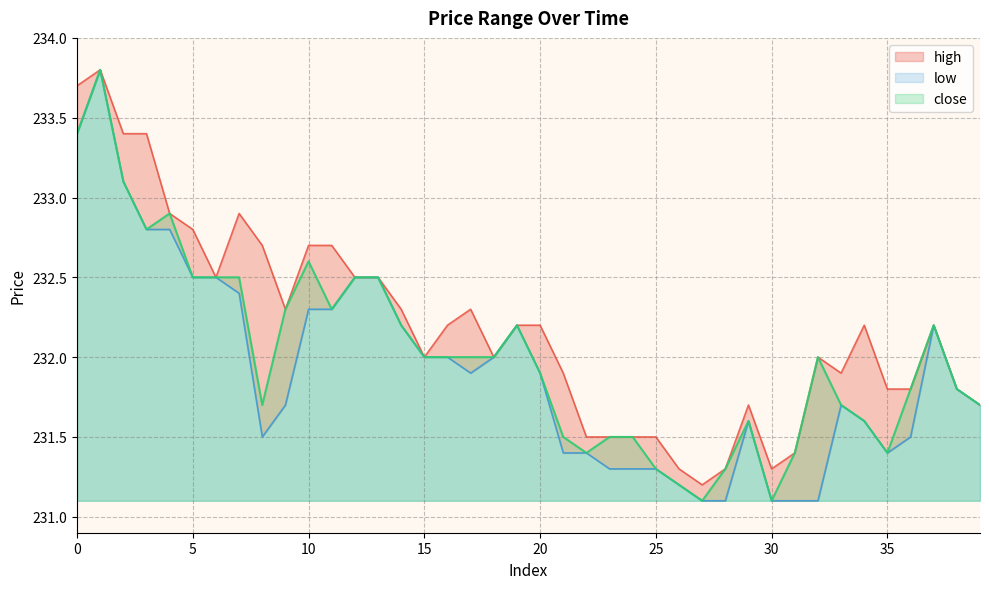

What is the difference between the second highest and second lowest values in the low series?

2.3